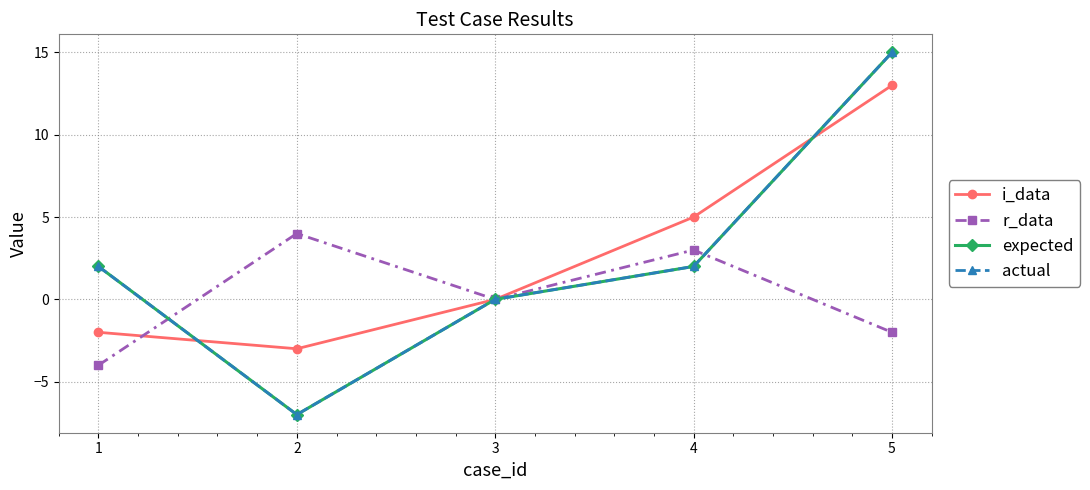

Is this an area chart (filled region under the line)?

No